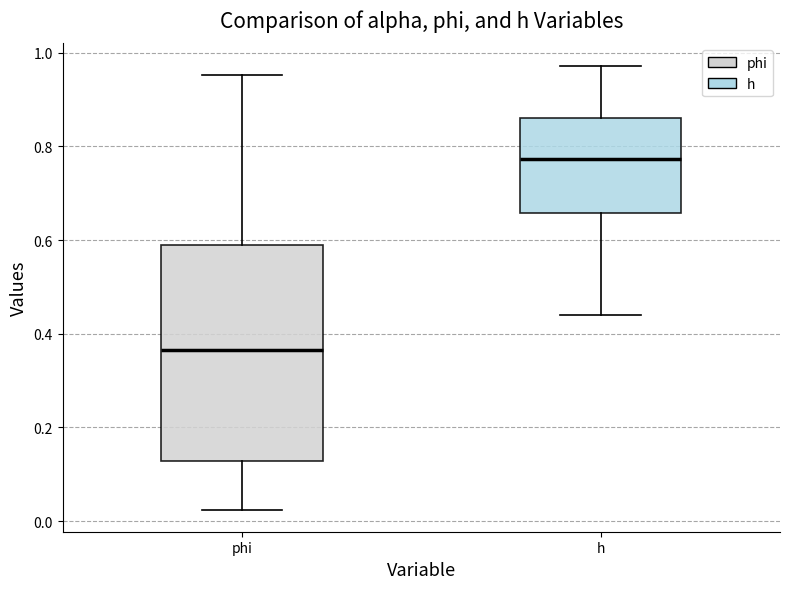

Comparing the boxes themselves (not the whiskers), which one is the tallest?

phi